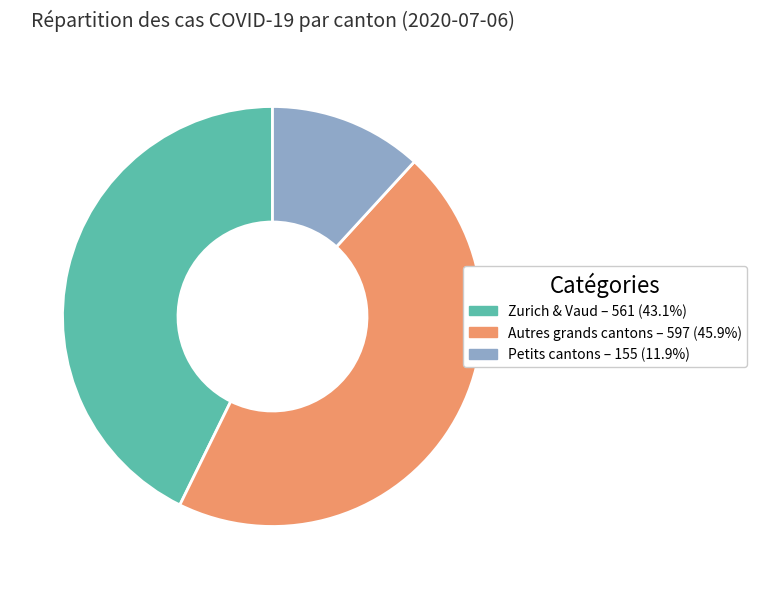

Does any single category account for the majority?

No